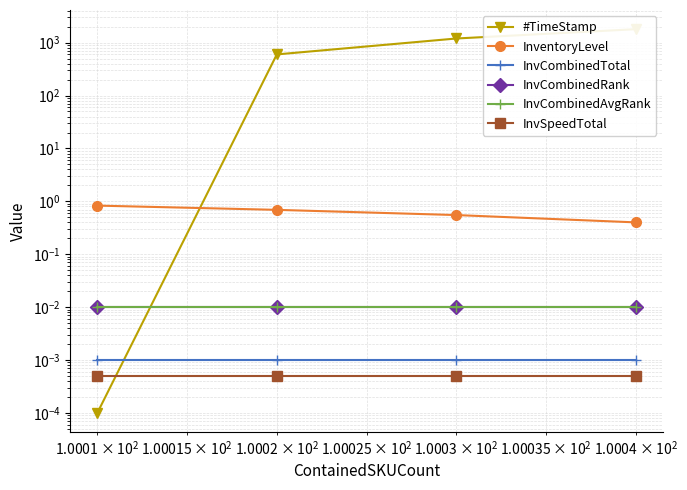

What are all the series names shown in the legend?

#TimeStamp, InventoryLevel, InvCombinedTotal, InvCombinedRank, InvCombinedAvgRank, InvSpeedTotal